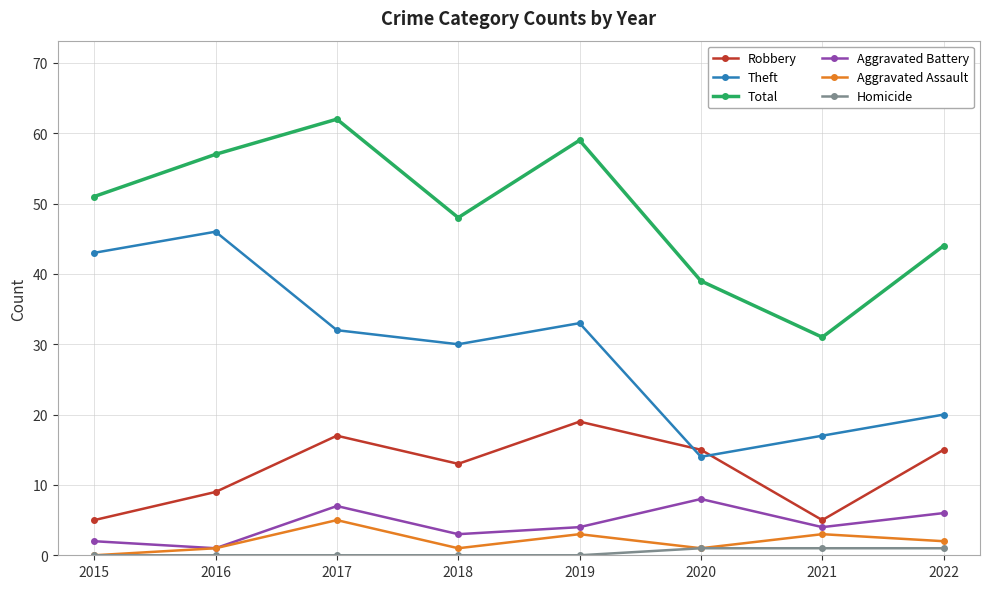

Between 2016 and 2018, which series saw the biggest shift?

Theft